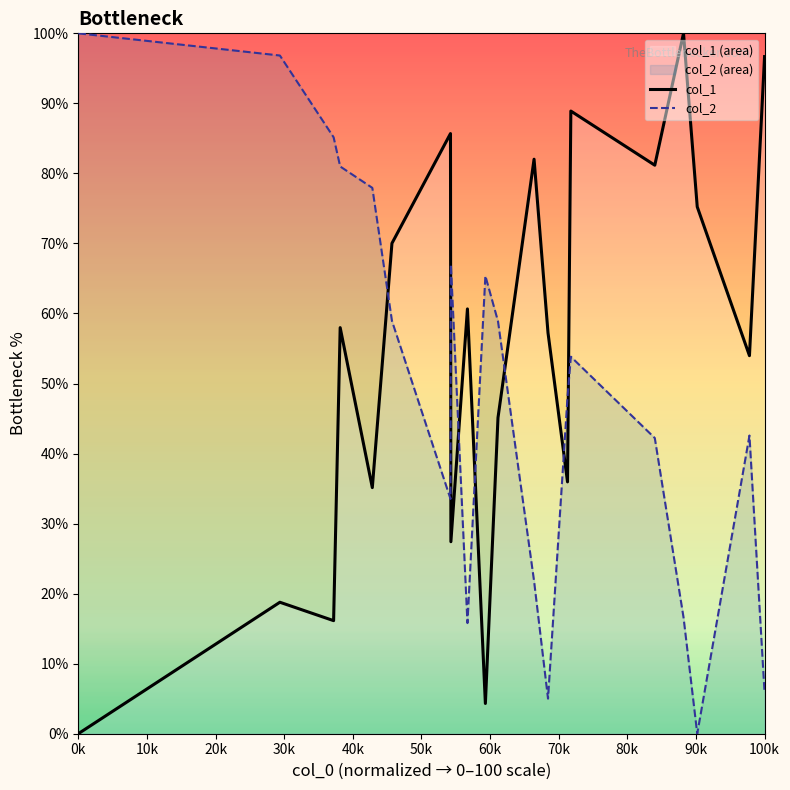

Rank the series by their average value, from highest to lowest.

col_1, col_2